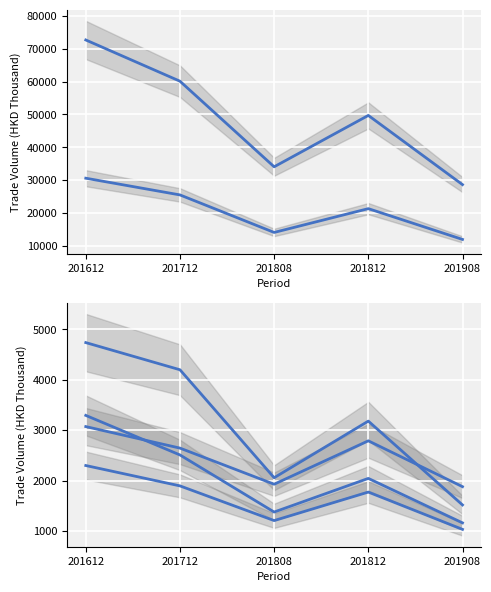

What is the minimum value for VIETNAM?

1518.6